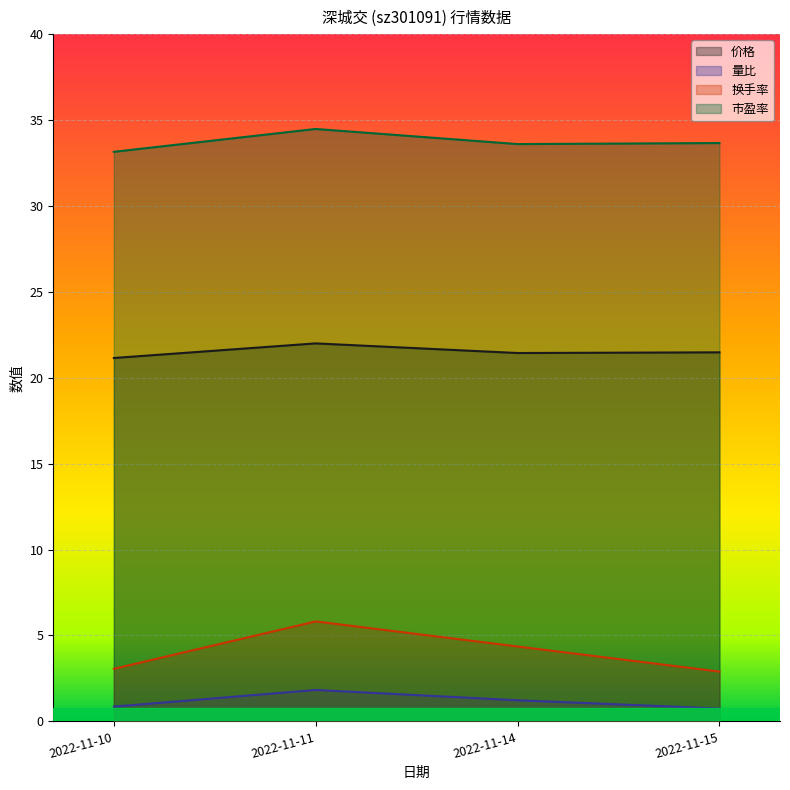

List the labels in order of 价格 value, largest first.

2022-11-11, 2022-11-15, 2022-11-14, 2022-11-10